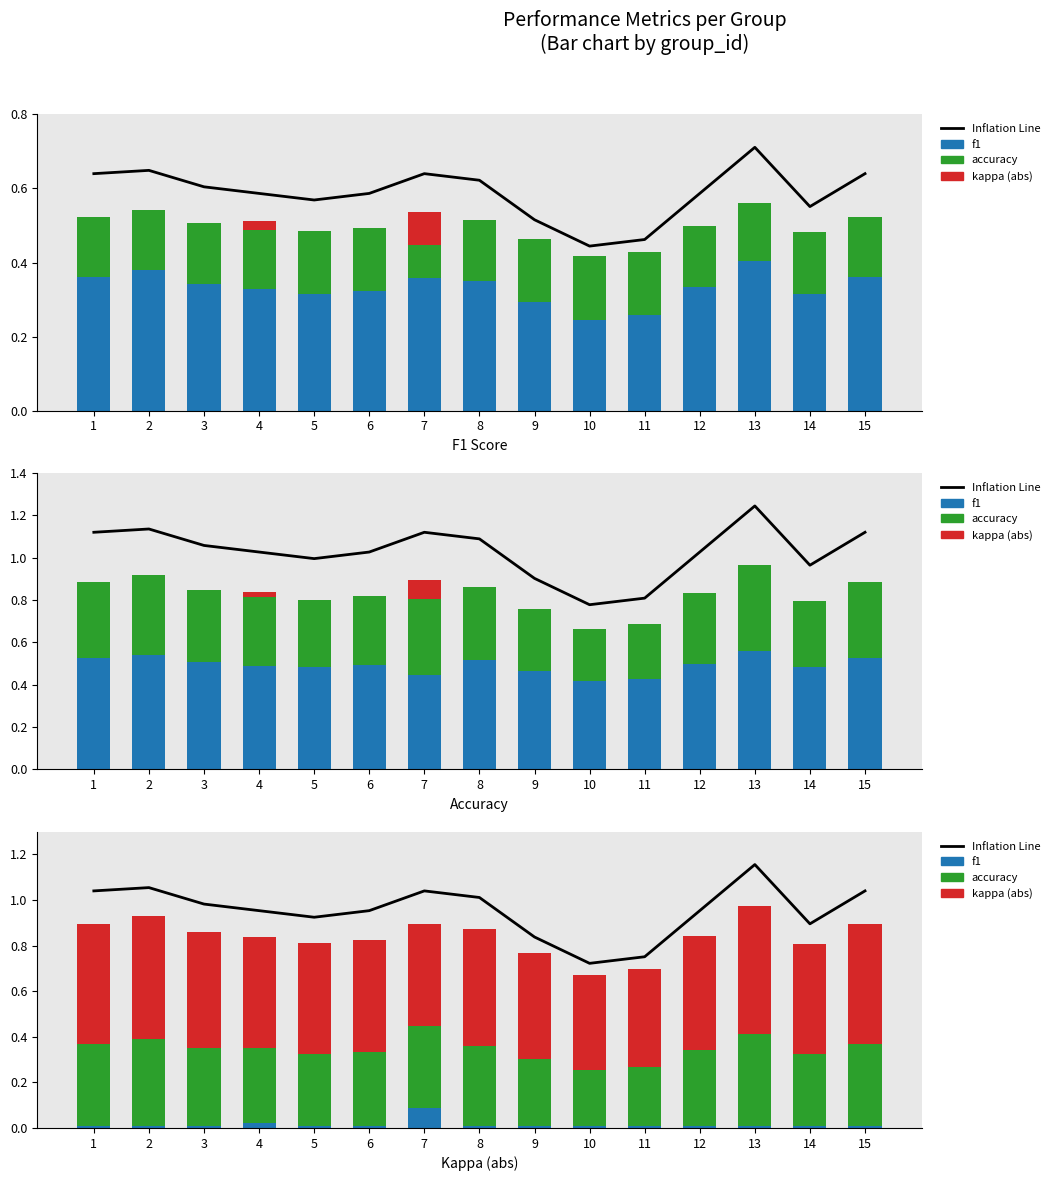

At 1, list the series in order from smallest to largest.

f1, accuracy, kappa (abs), Inflation Line